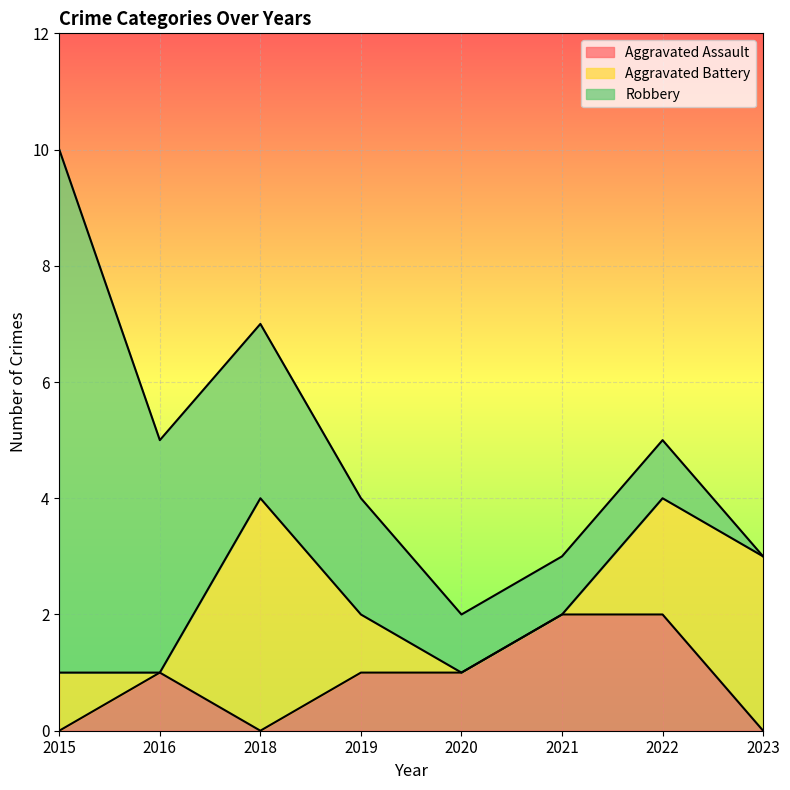

True or false: Robbery and Aggravated Assault intersect in this chart.

False